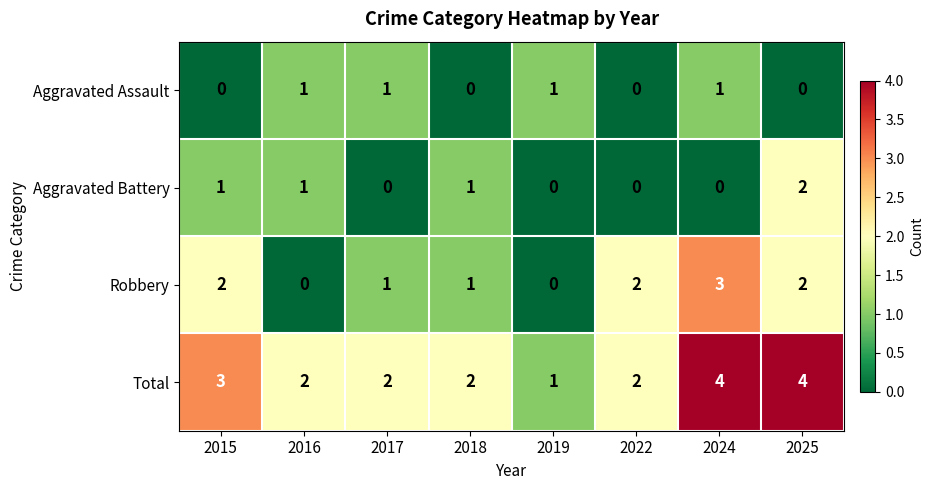

Rank the series by their maximum value, from lowest to highest.

Aggravated Assault, Aggravated Battery, Robbery, Total